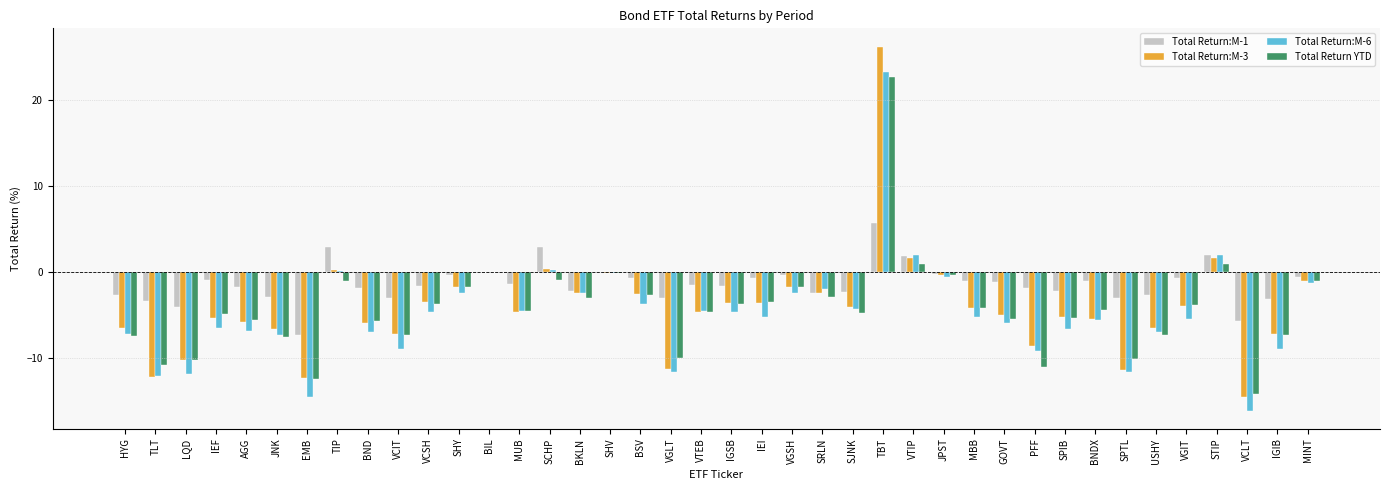

What is the sum of the Total Return:M-6 values at SRLN and MBB?

-7.4